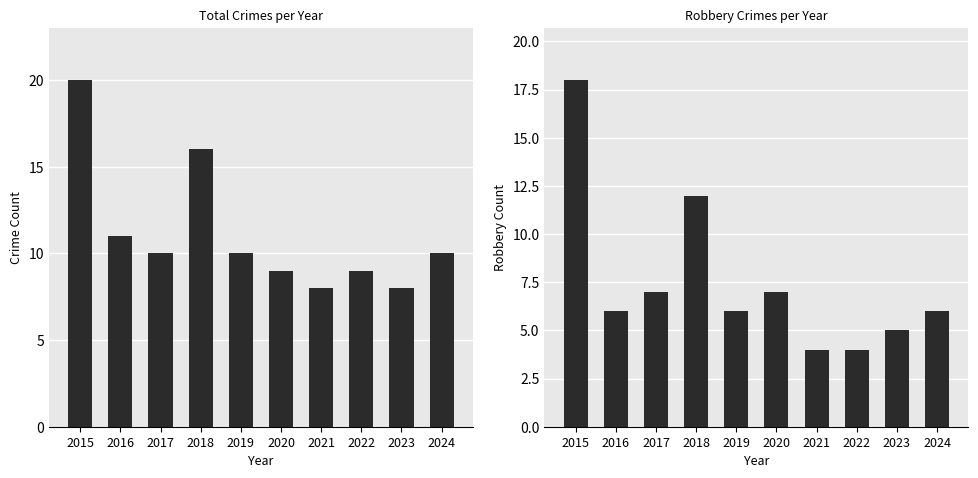

Reading left to right, what are all the values shown in this chart?

Total: 20	11	10	16	10	9	8	9	8	10
Robbery: 18	6	7	12	6	7	4	4	5	6